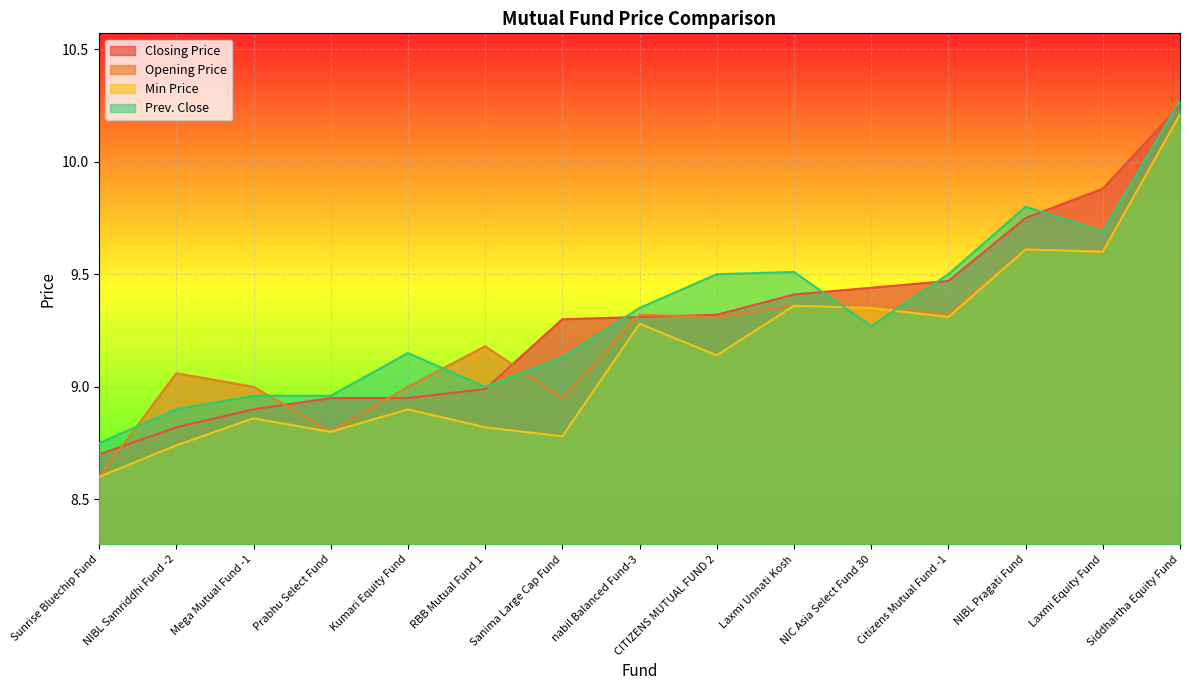

At which label does Min Price reach its minimum?

Sunrise Bluechip Fund